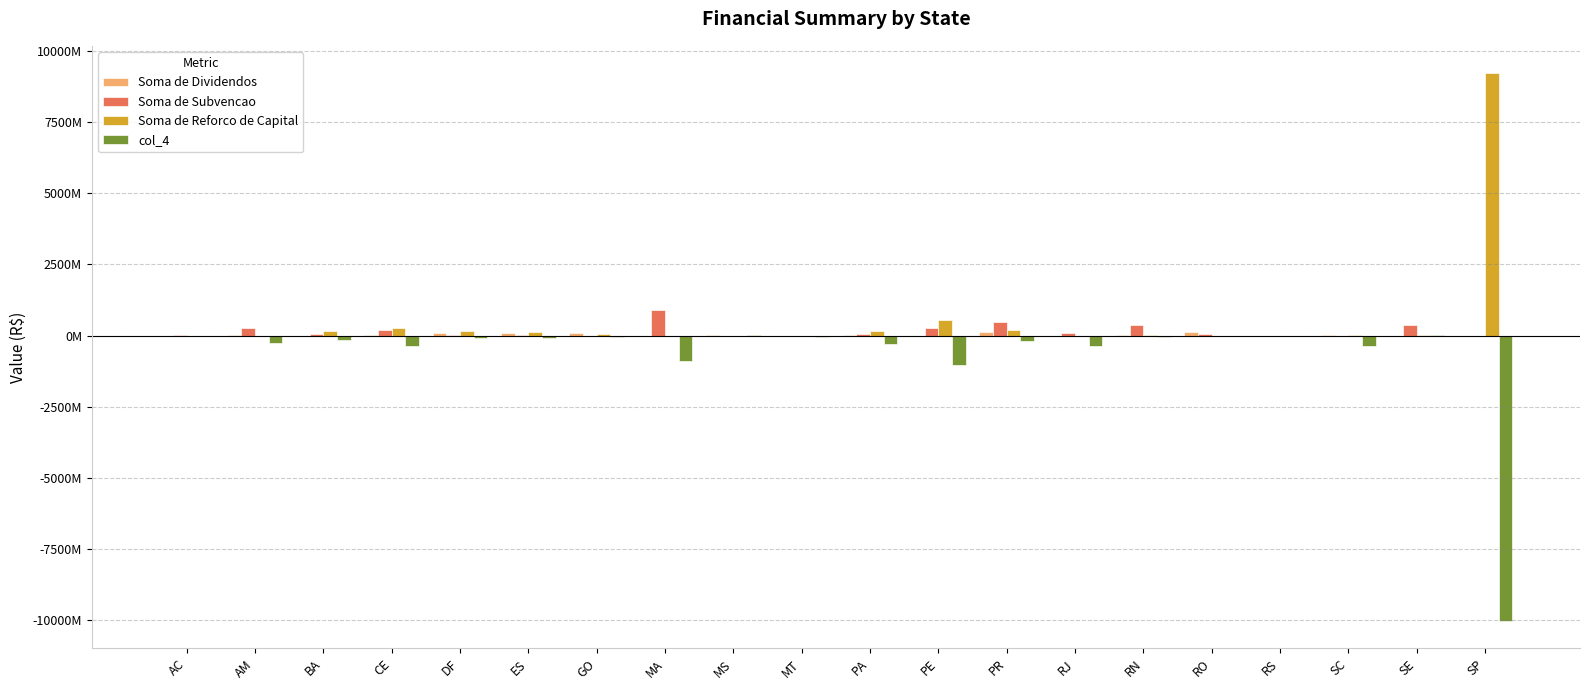

At which label does col_4 reach its minimum?

SP